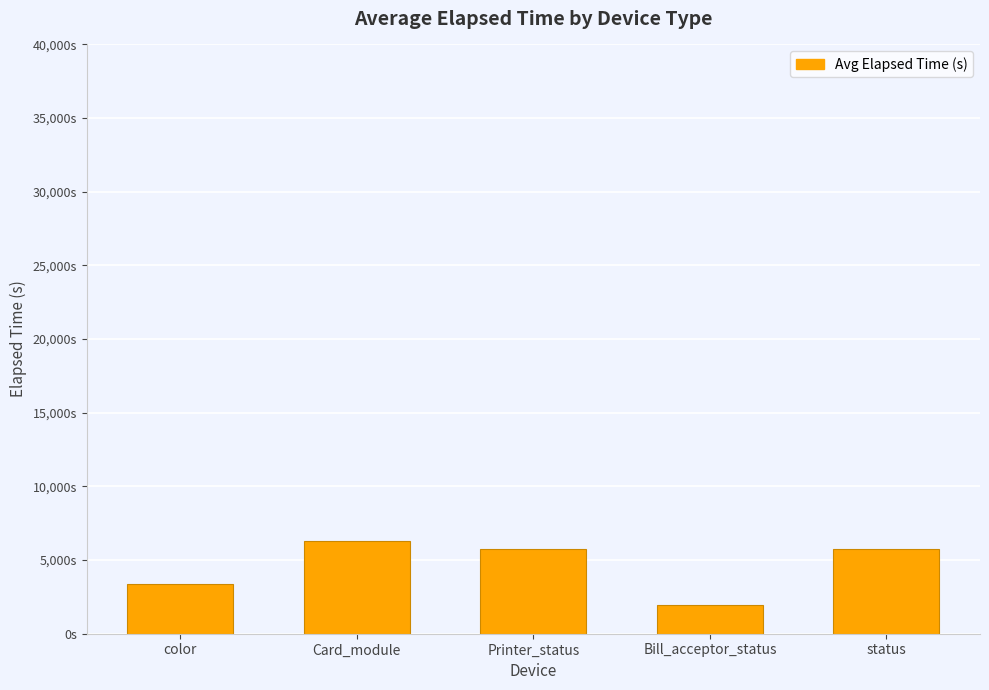

Does the chart contain any negative values?

No